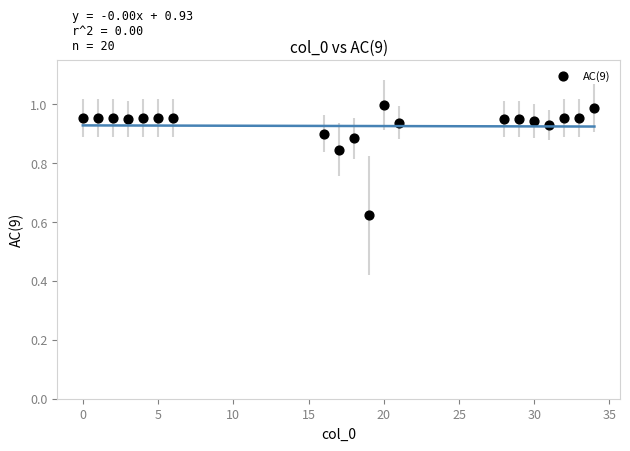

What is the range of X values (max minus min)?

34.0